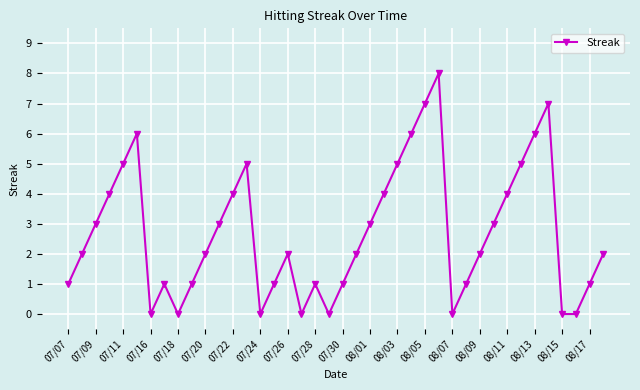

How many distinct data groups are displayed?

1